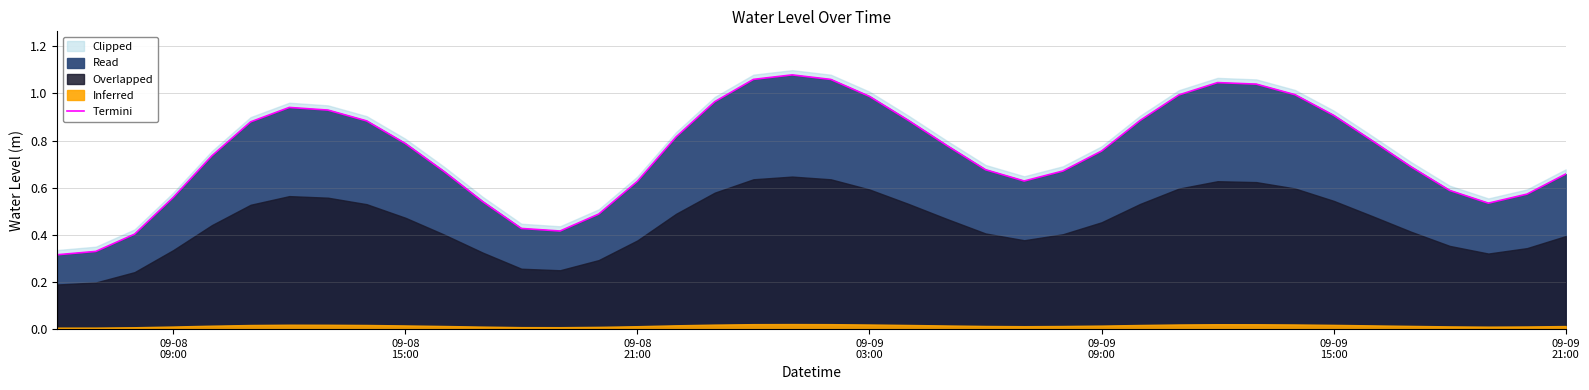

What is the sum of all values?

30.0